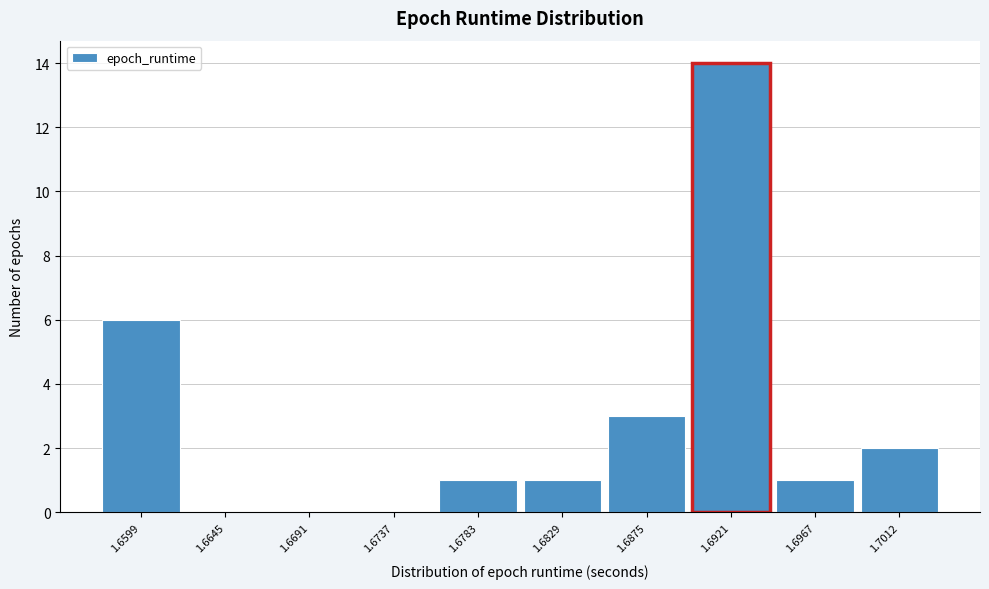

Reading left to right, transcribe all the data shown in this chart.

1.6599=6	1.6645=0	1.6691=0	1.6737=0	1.6783=1	1.6829=1	1.6875=3	1.6921=14	1.6967=1	1.7012=2